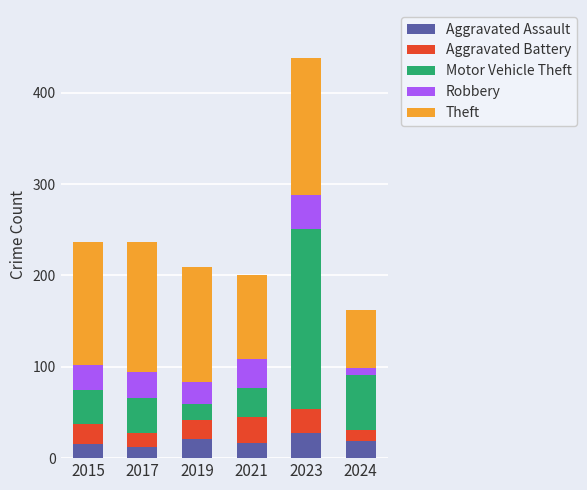

What is the difference between the maximum and minimum values in the Aggravated Assault series?

16